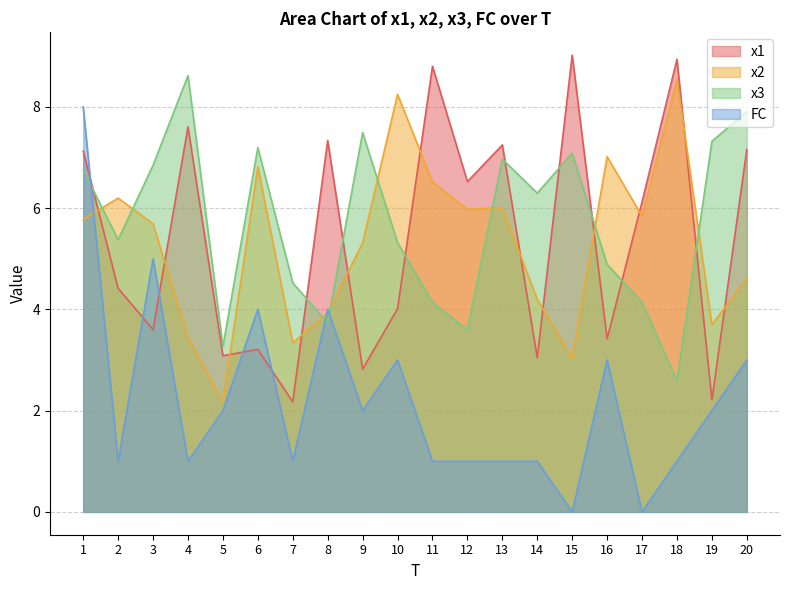

After their last crossing, which series has the higher values: x1 or FC?

x1